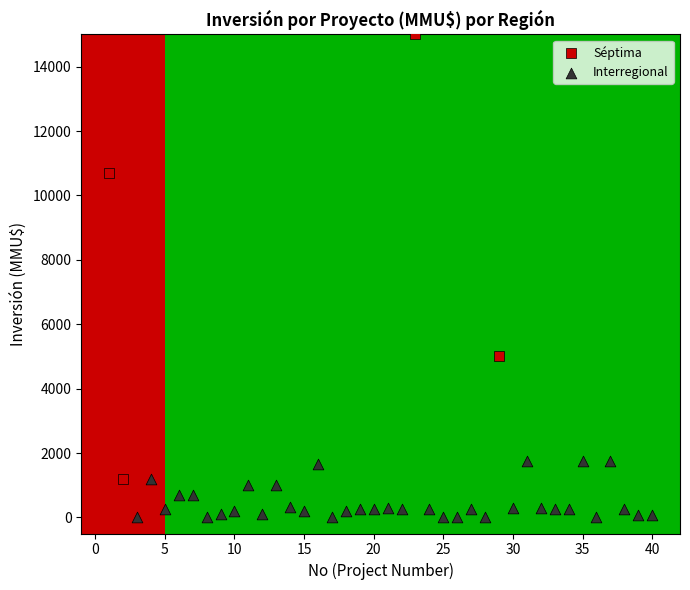

Which series reaches the minimum Y coordinate?

Interregional